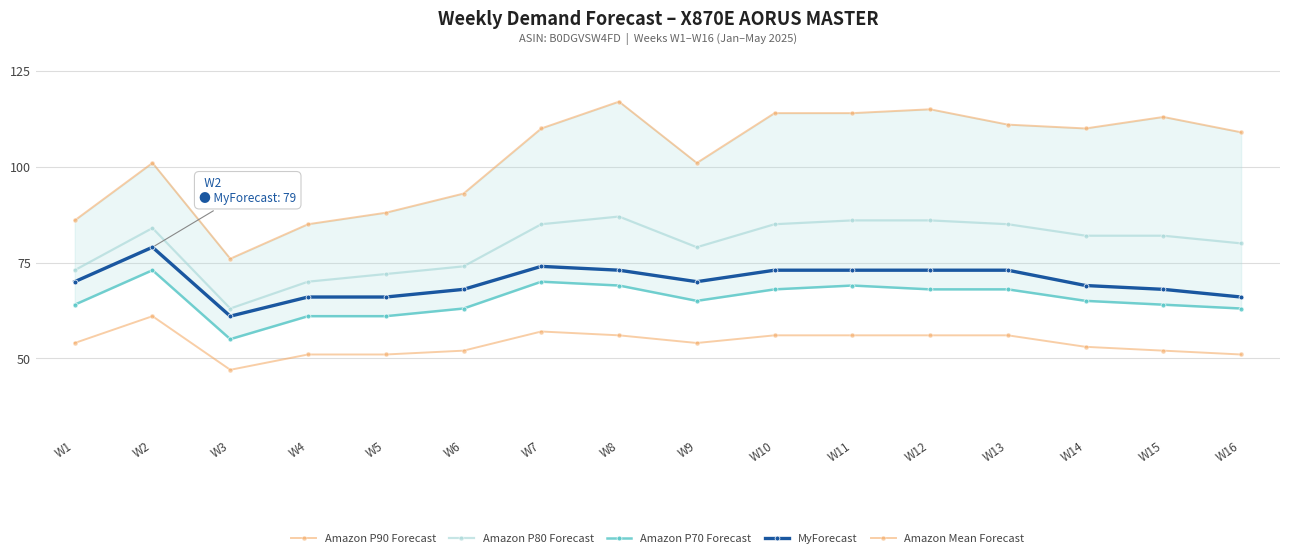

Is the value of Amazon P70 Forecast at W8 greater than the value of MyForecast at W16?

Yes